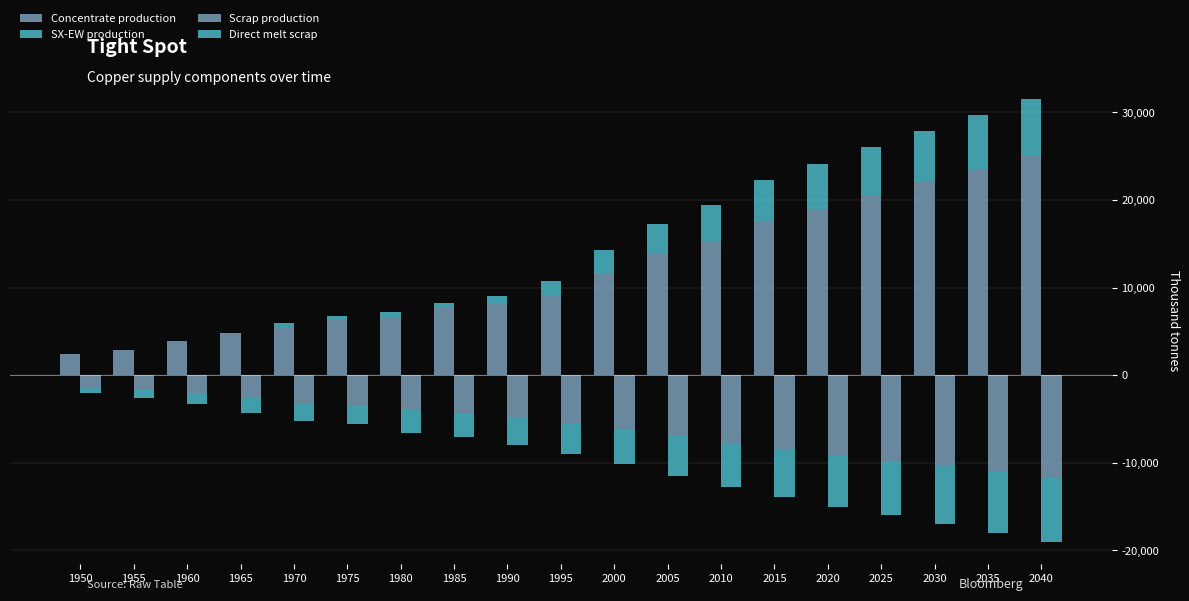

How many groups of bars are there?

19